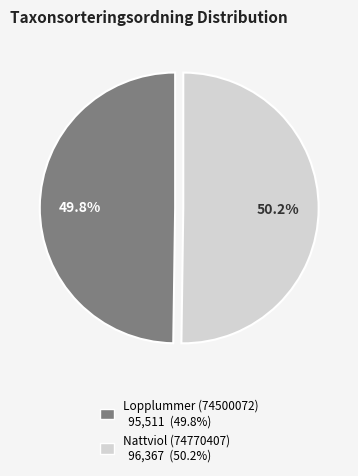

Approximately how many times larger is the value at Lopplummer (74500072) compared to Nattviol (74770407)?

1.0